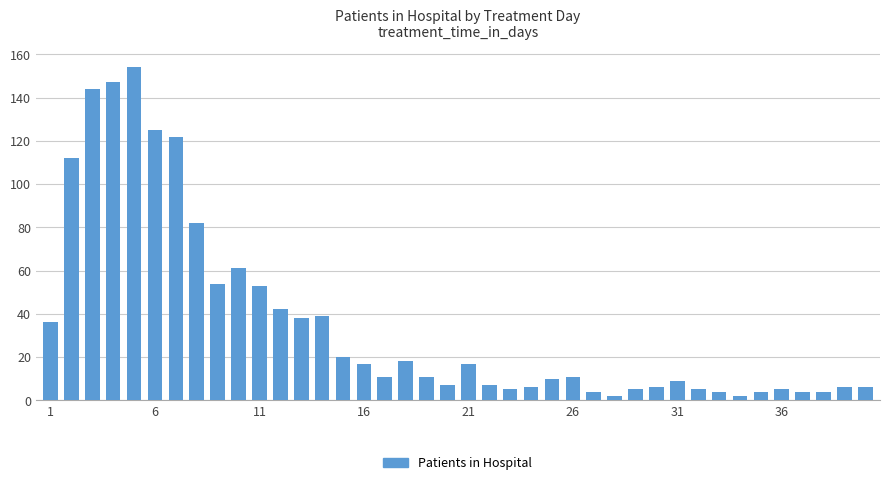

What is the difference between the maximum and second lowest values?

152